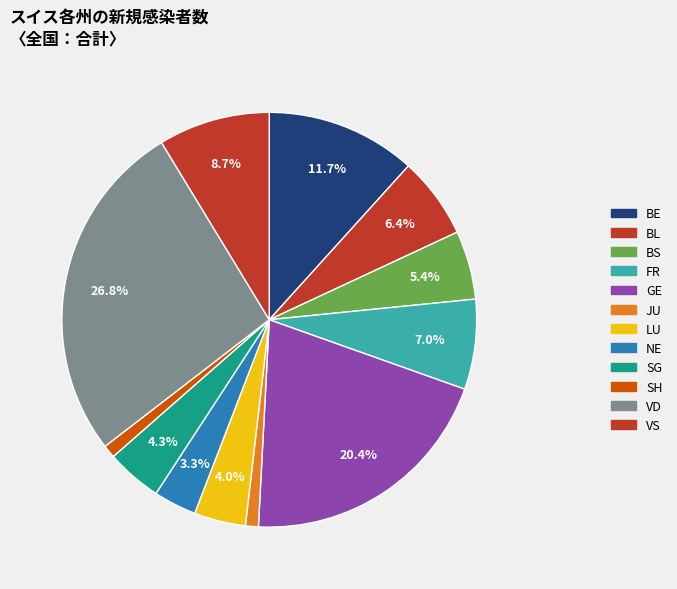

How many segments does this pie chart have?

12